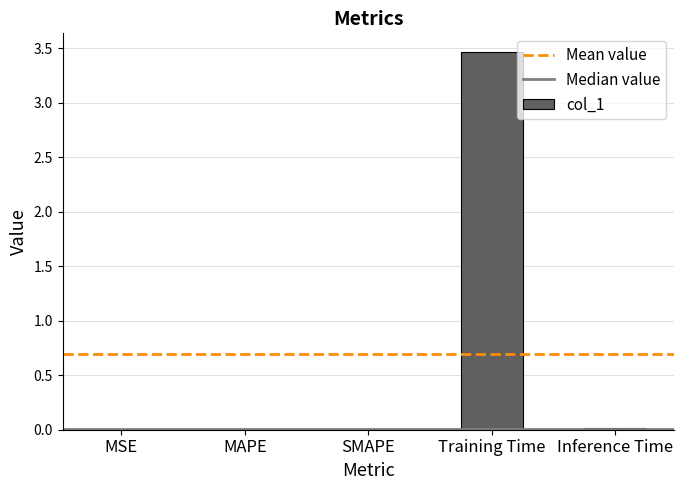

At which category does the chart reach its peak across all series?

Training Time